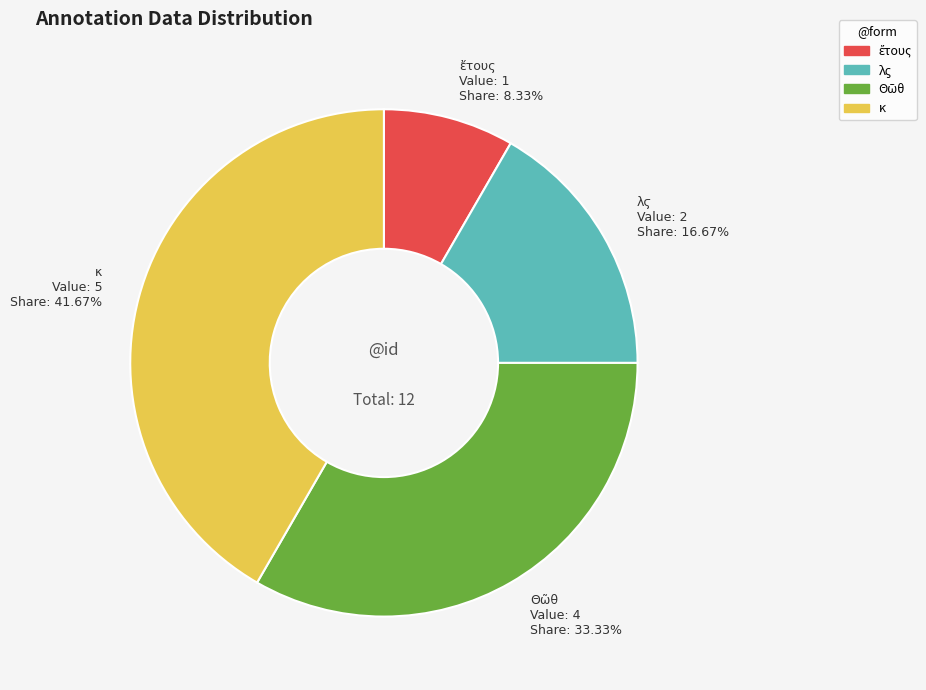

Does κ account for over 50% of the chart?

No